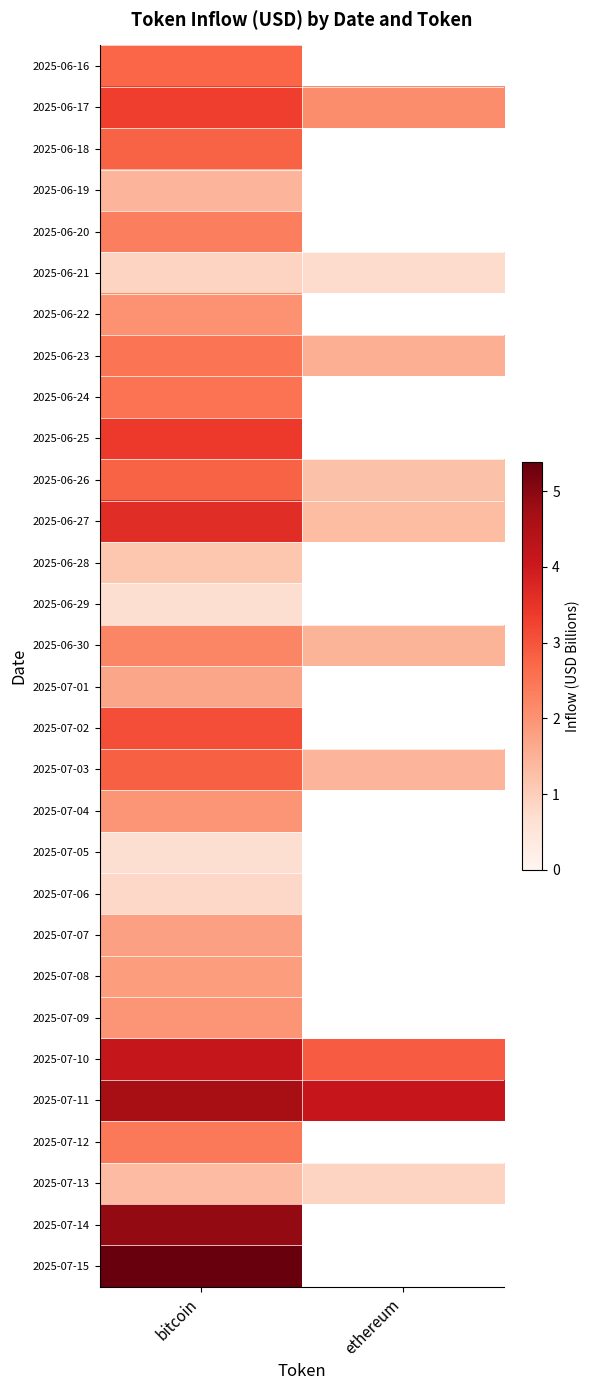

Rank the series at bitcoin from highest to lowest value.

2025-07-15, 2025-07-14, 2025-07-11, 2025-07-10, 2025-06-27, 2025-06-25, 2025-06-17, 2025-07-02, 2025-07-03, 2025-06-18, 2025-06-26, 2025-06-16, 2025-06-24, 2025-06-23, 2025-07-12, 2025-06-20, 2025-06-30, 2025-06-22, 2025-07-04, 2025-07-09, 2025-07-08, 2025-07-07, 2025-07-01, 2025-06-19, 2025-07-13, 2025-06-28, 2025-06-21, 2025-07-06, 2025-07-05, 2025-06-29